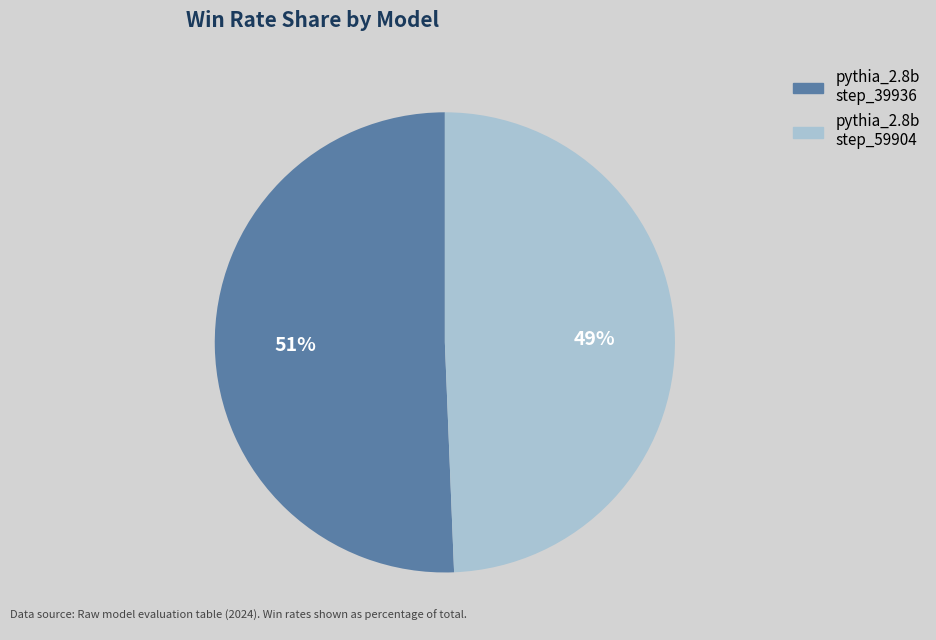

To the nearest percent, what is the average slice percentage?

50%